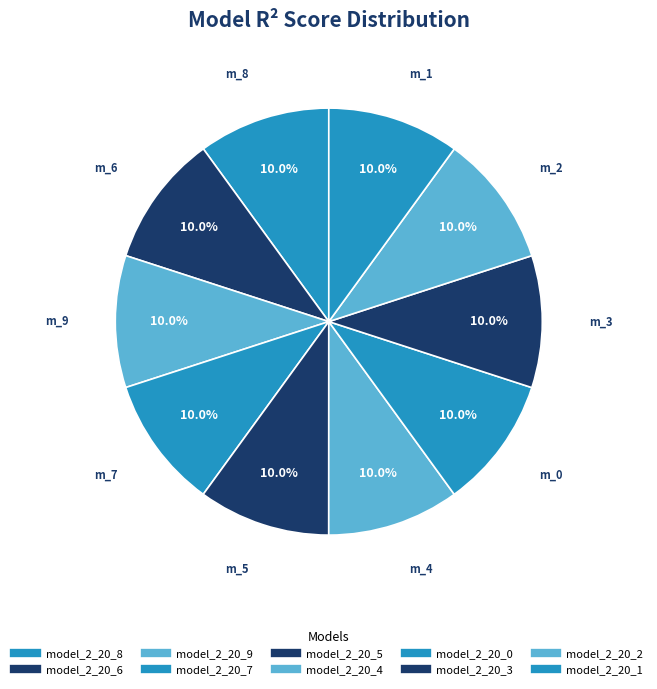

Count the number of slices in the pie.

10